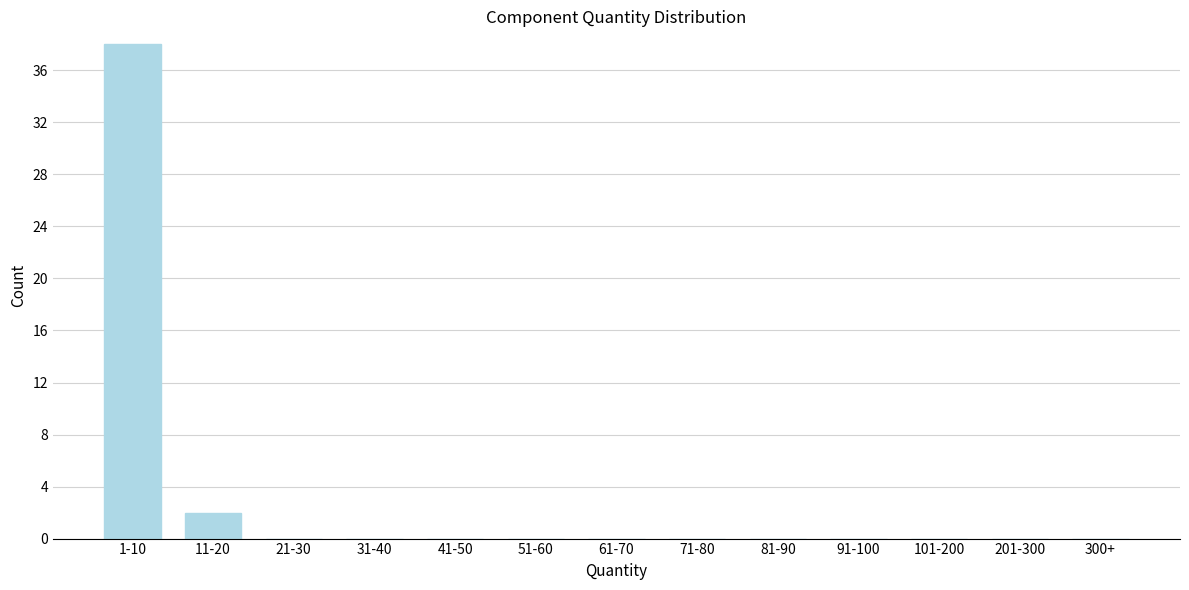

Reading left to right, what are all the values shown in this chart?

1-10=38	11-20=2	21-30=0	31-40=0	41-50=0	51-60=0	61-70=0	71-80=0	81-90=0	91-100=0	101-200=0	201-300=0	300+=0